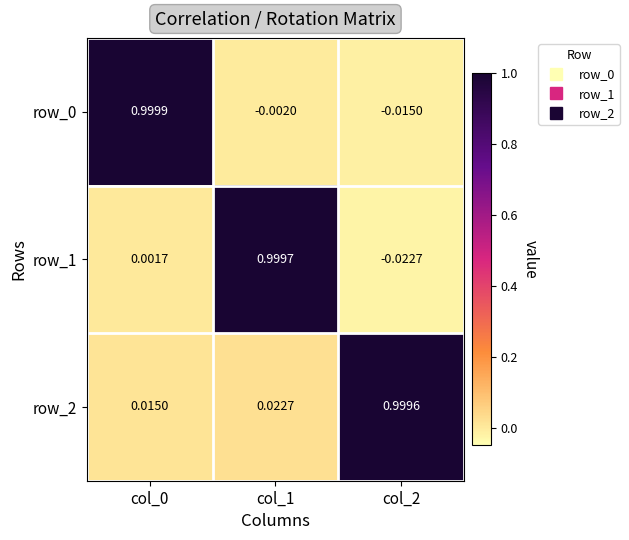

Is the value of row_2 at col_1 greater than the value of row_1 at col_2?

Yes